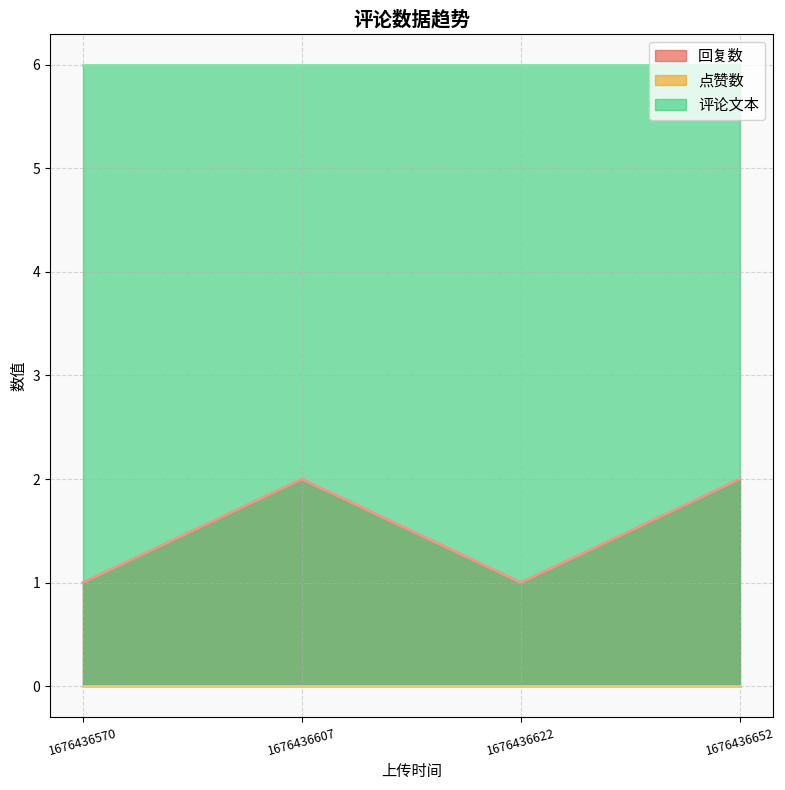

Rank the series by their maximum value, from lowest to highest.

点赞数, 回复数, 评论文本